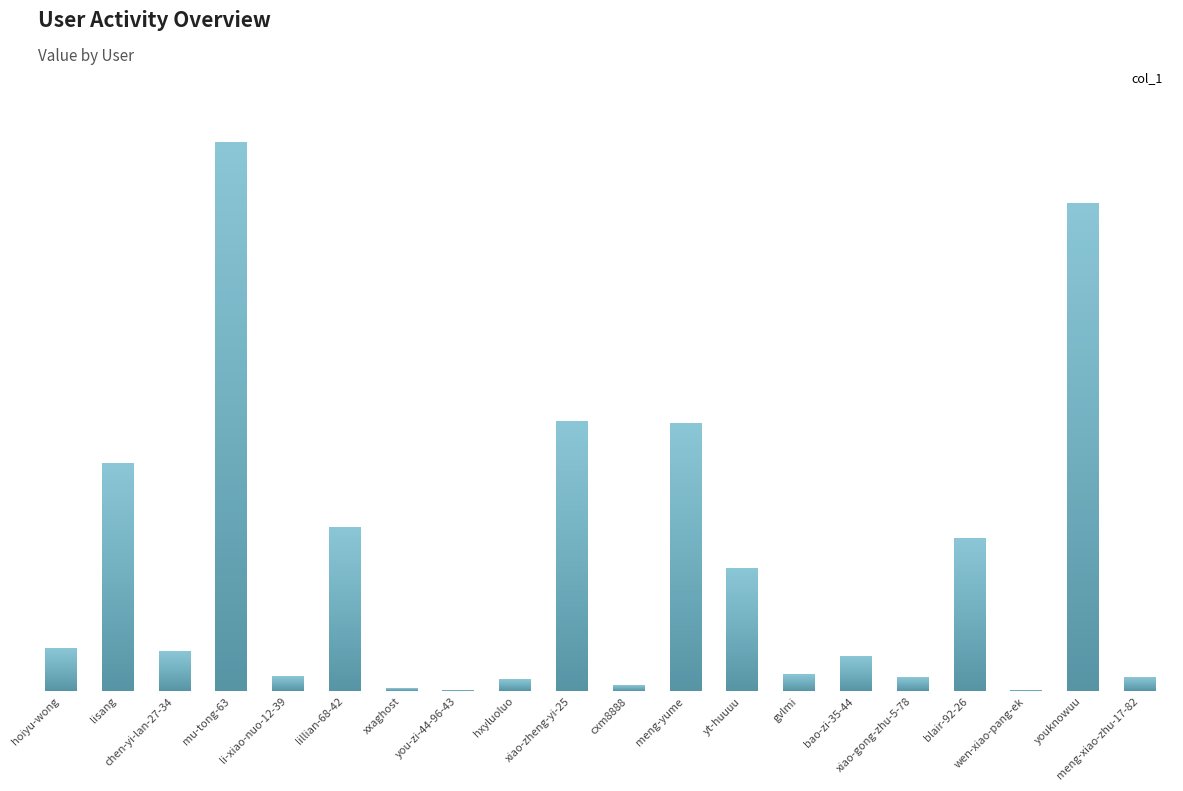

True or false: the data shows 171 at xxaghost.

False